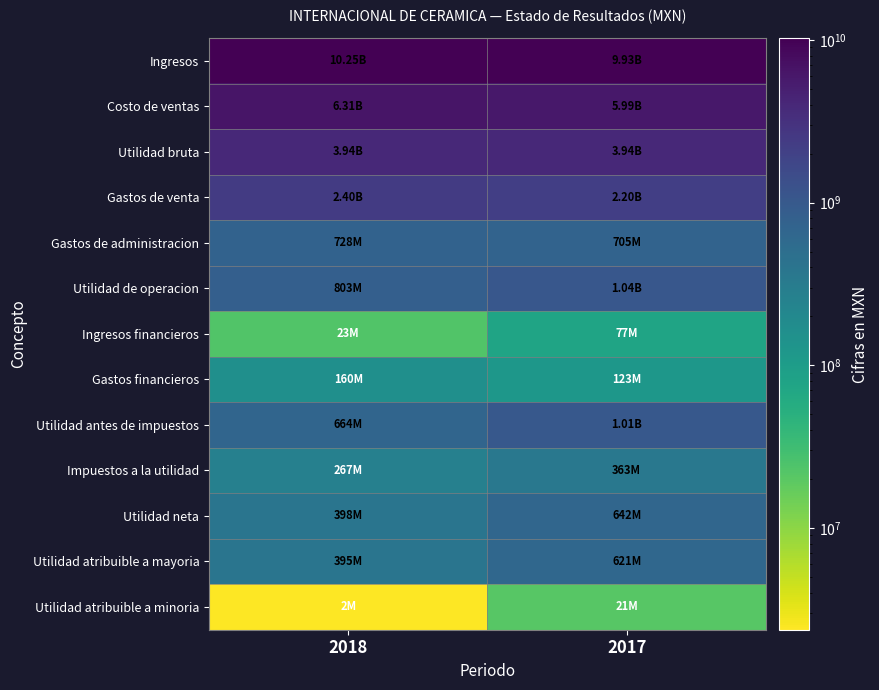

Reading left to right, list all the values displayed in this chart.

Ingresos: 2018=10249200000	2017=9928079000
Costo de ventas: 2018=6310904000	2017=5987943000
Utilidad bruta: 2018=3938296000	2017=3940136000
Gastos de venta: 2018=2401308000	2017=2198565000
Gastos de administracion: 2018=728218000	2017=705241000
Utilidad de operacion: 2018=803479000	2017=1040023000
Ingresos financieros: 2018=22976000	2017=76970000
Gastos financieros: 2018=159895000	2017=122736000
Utilidad antes de impuestos: 2018=664384000	2017=1005184000
Impuestos a la utilidad: 2018=266549000	2017=363468000
Utilidad neta: 2018=397835000	2017=641716000
Utilidad atribuible a mayoria: 2018=395468000	2017=620747000
Utilidad atribuible a minoria: 2018=2367000	2017=20969000